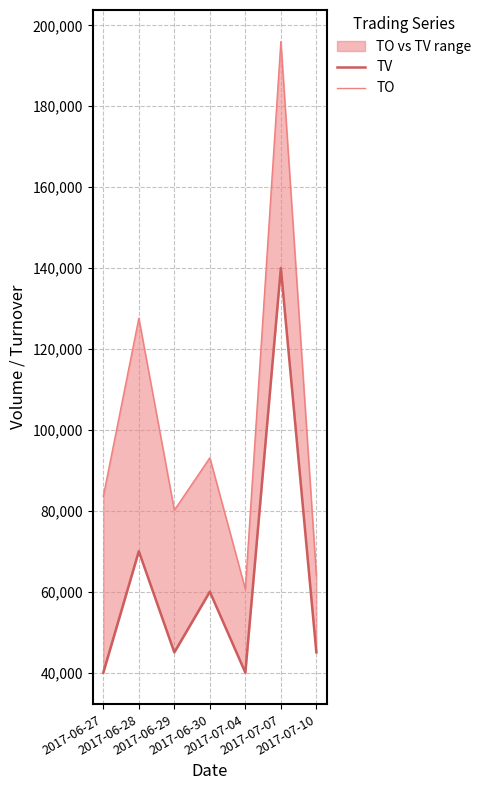

The TO series shows 94285 at 2017-07-04. True or false?

False